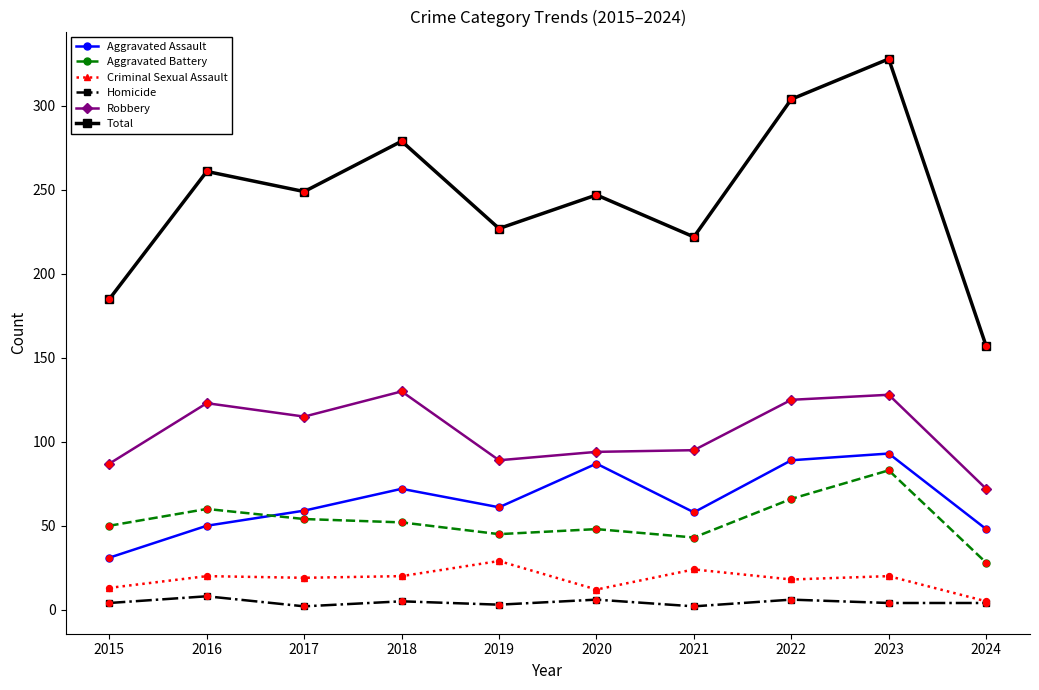

Which series has the largest range (max minus min)?

Total